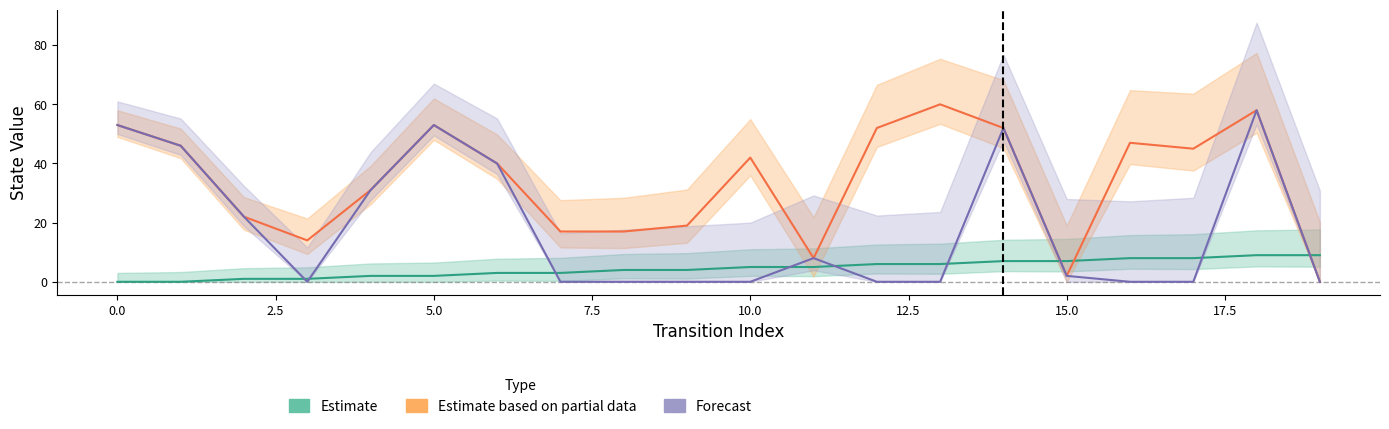

What is the value of the Estimate point at the 20th from the left?

9